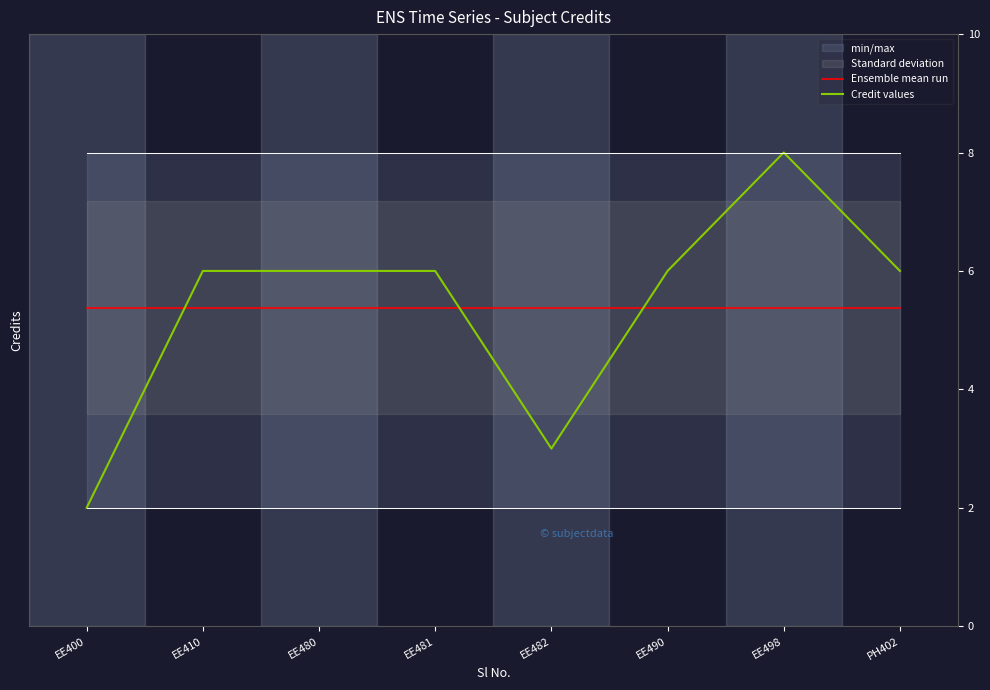

True or false: Credit values has a value of 6.0 at EE410.

True